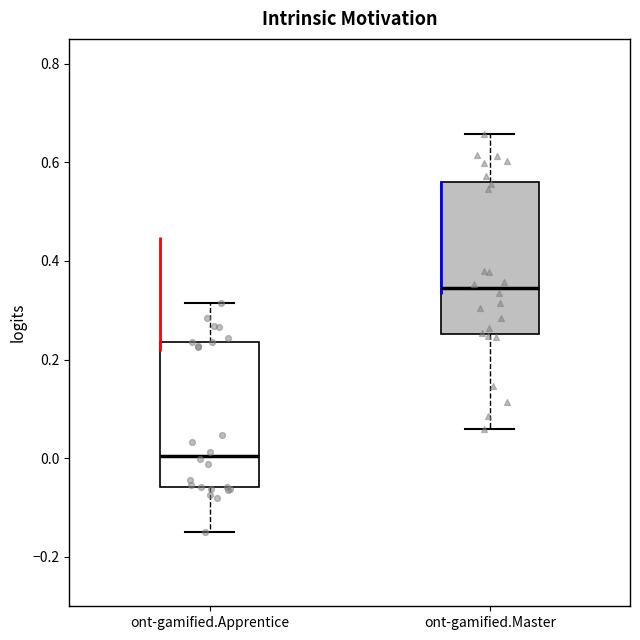

Which box's median line is the lowest?

ont-gamified.Apprentice